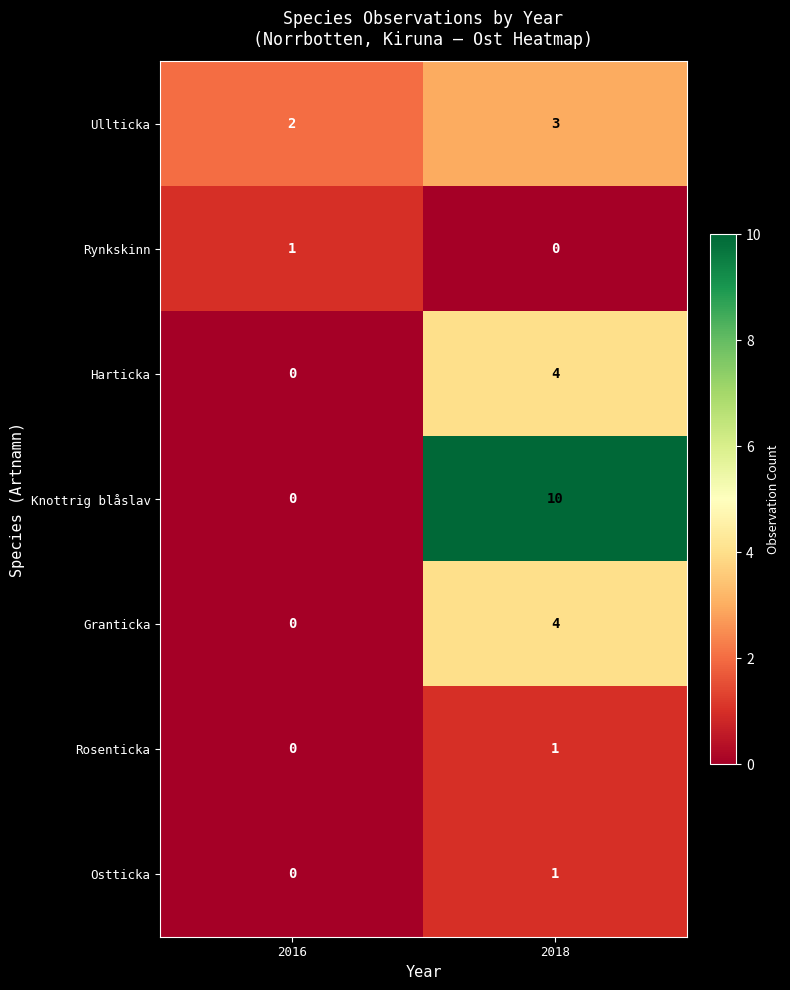

Where is Rosenticka nearest to the value 0?

2016